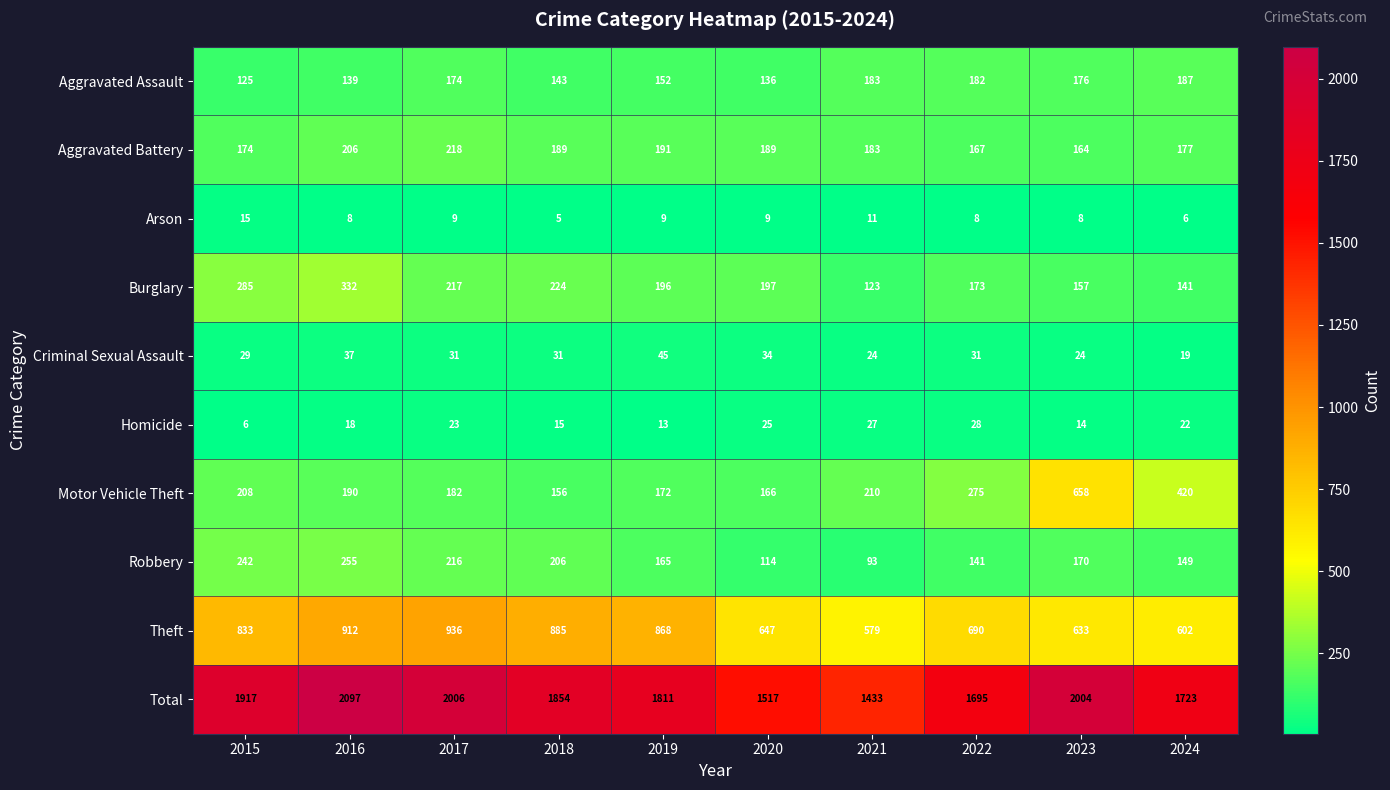

At which category does the chart reach its peak across all series?

2016